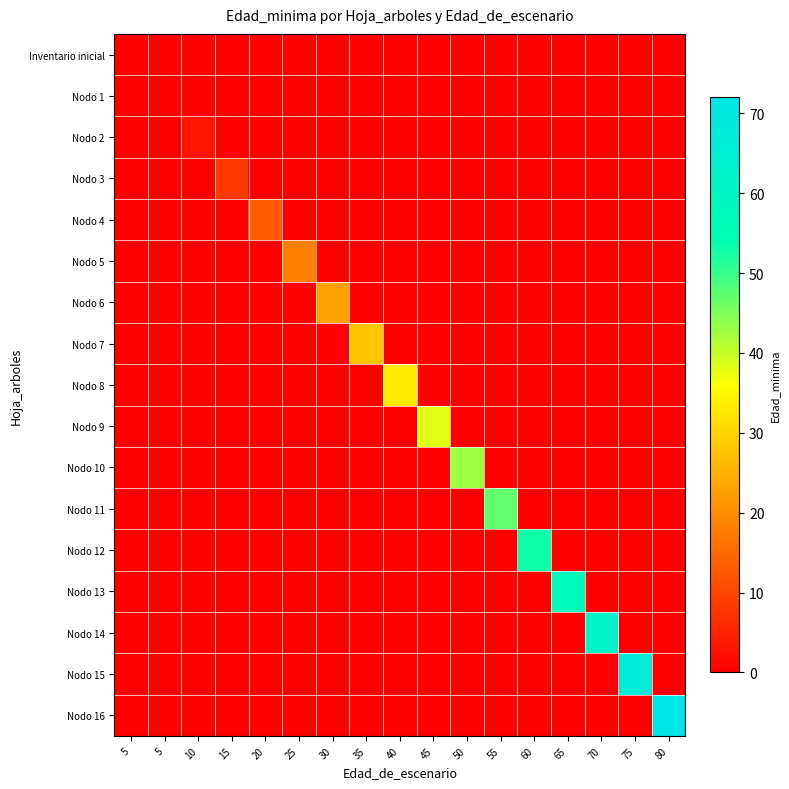

Reading right to left, transcribe all the data shown in this chart.

Inventario inicial: 80=0	75=0	70=0	65=0	60=0	55=0	50=0	45=0	40=0	35=0	30=0	25=0	20=0	15=0	10=0	5=0	5=0
Nodo 1: 80=0	75=0	70=0	65=0	60=0	55=0	50=0	45=0	40=0	35=0	30=0	25=0	20=0	15=0	10=0	5=0	5=0
Nodo 2: 80=0	75=0	70=0	65=0	60=0	55=0	50=0	45=0	40=0	35=0	30=0	25=0	20=0	15=0	10=3	5=0	5=0
Nodo 3: 80=0	75=0	70=0	65=0	60=0	55=0	50=0	45=0	40=0	35=0	30=0	25=0	20=0	15=8	10=0	5=0	5=0
Nodo 4: 80=0	75=0	70=0	65=0	60=0	55=0	50=0	45=0	40=0	35=0	30=0	25=0	20=13	15=0	10=0	5=0	5=0
Nodo 5: 80=0	75=0	70=0	65=0	60=0	55=0	50=0	45=0	40=0	35=0	30=0	25=18	20=0	15=0	10=0	5=0	5=0
Nodo 6: 80=0	75=0	70=0	65=0	60=0	55=0	50=0	45=0	40=0	35=0	30=23	25=0	20=0	15=0	10=0	5=0	5=0
Nodo 7: 80=0	75=0	70=0	65=0	60=0	55=0	50=0	45=0	40=0	35=28	30=0	25=0	20=0	15=0	10=0	5=0	5=0
Nodo 8: 80=0	75=0	70=0	65=0	60=0	55=0	50=0	45=0	40=33	35=0	30=0	25=0	20=0	15=0	10=0	5=0	5=0
Nodo 9: 80=0	75=0	70=0	65=0	60=0	55=0	50=0	45=38	40=0	35=0	30=0	25=0	20=0	15=0	10=0	5=0	5=0
Nodo 10: 80=0	75=0	70=0	65=0	60=0	55=0	50=43	45=0	40=0	35=0	30=0	25=0	20=0	15=0	10=0	5=0	5=0
Nodo 11: 80=0	75=0	70=0	65=0	60=0	55=47	50=0	45=0	40=0	35=0	30=0	25=0	20=0	15=0	10=0	5=0	5=0
Nodo 12: 80=0	75=0	70=0	65=0	60=53	55=0	50=0	45=0	40=0	35=0	30=0	25=0	20=0	15=0	10=0	5=0	5=0
Nodo 13: 80=0	75=0	70=0	65=57	60=0	55=0	50=0	45=0	40=0	35=0	30=0	25=0	20=0	15=0	10=0	5=0	5=0
Nodo 14: 80=0	75=0	70=62	65=0	60=0	55=0	50=0	45=0	40=0	35=0	30=0	25=0	20=0	15=0	10=0	5=0	5=0
Nodo 15: 80=0	75=67	70=0	65=0	60=0	55=0	50=0	45=0	40=0	35=0	30=0	25=0	20=0	15=0	10=0	5=0	5=0
Nodo 16: 80=72	75=0	70=0	65=0	60=0	55=0	50=0	45=0	40=0	35=0	30=0	25=0	20=0	15=0	10=0	5=0	5=0